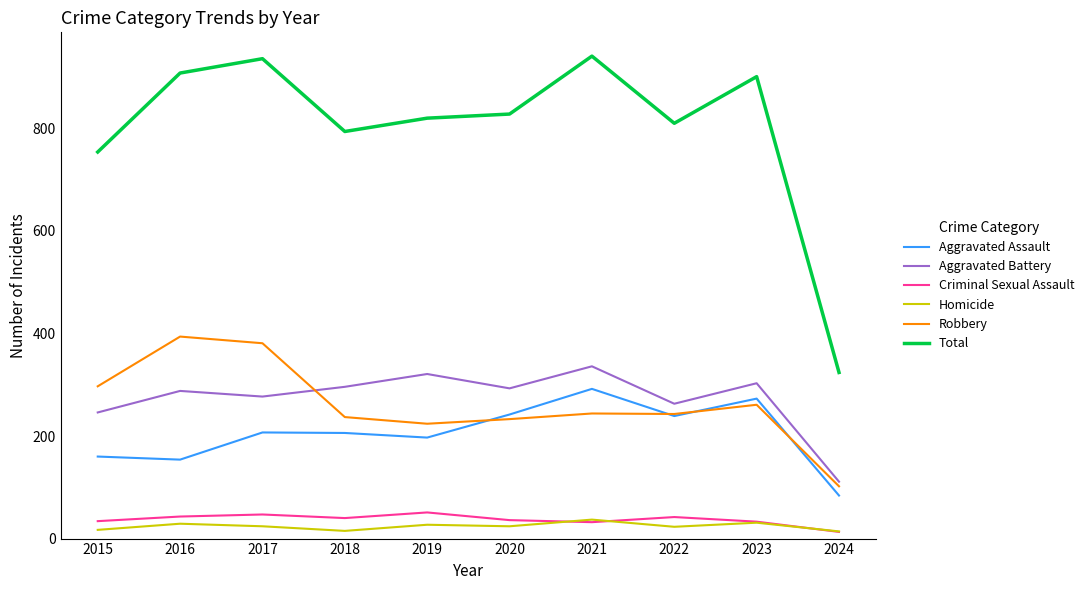

What is the total value across all series at 2023?

1802